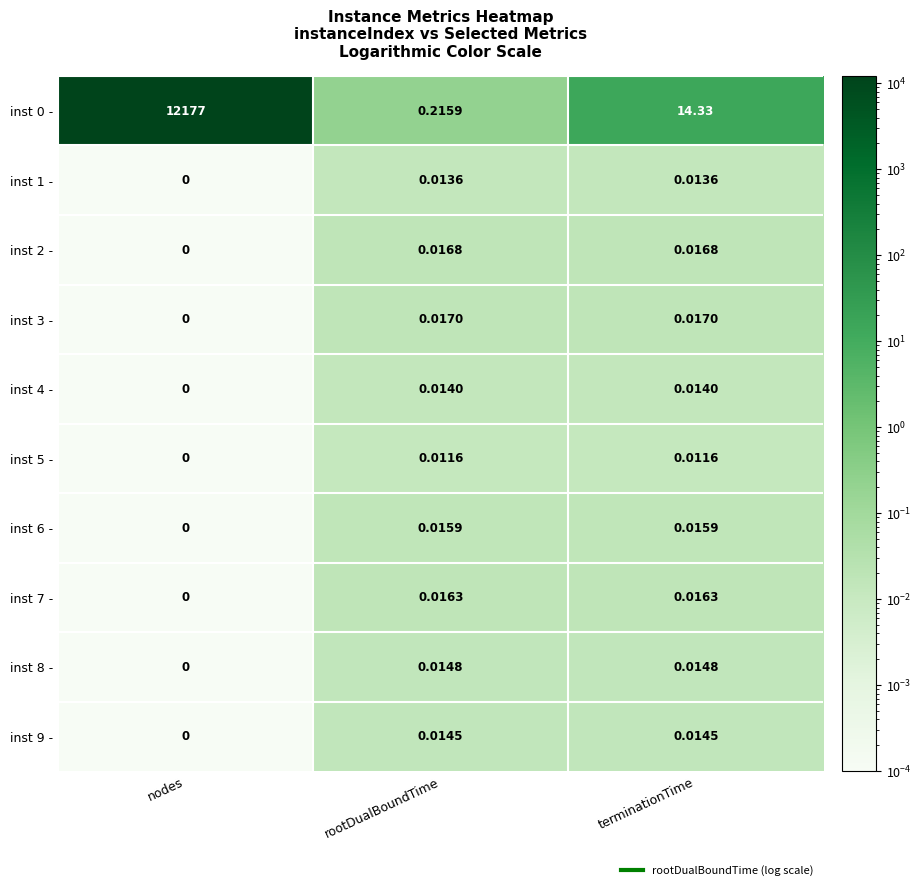

What is the total value across all series at nodes?

12177.0